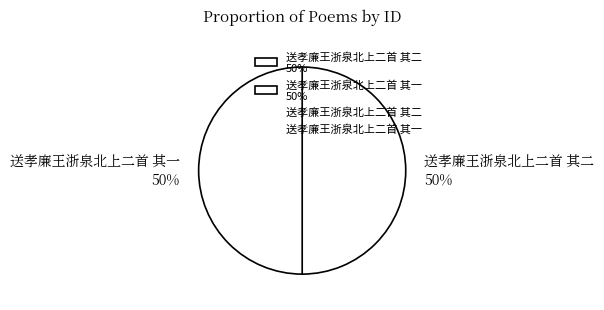

Which slice represents more than half of the pie?

送孝廉王浙泉北上二首 其二